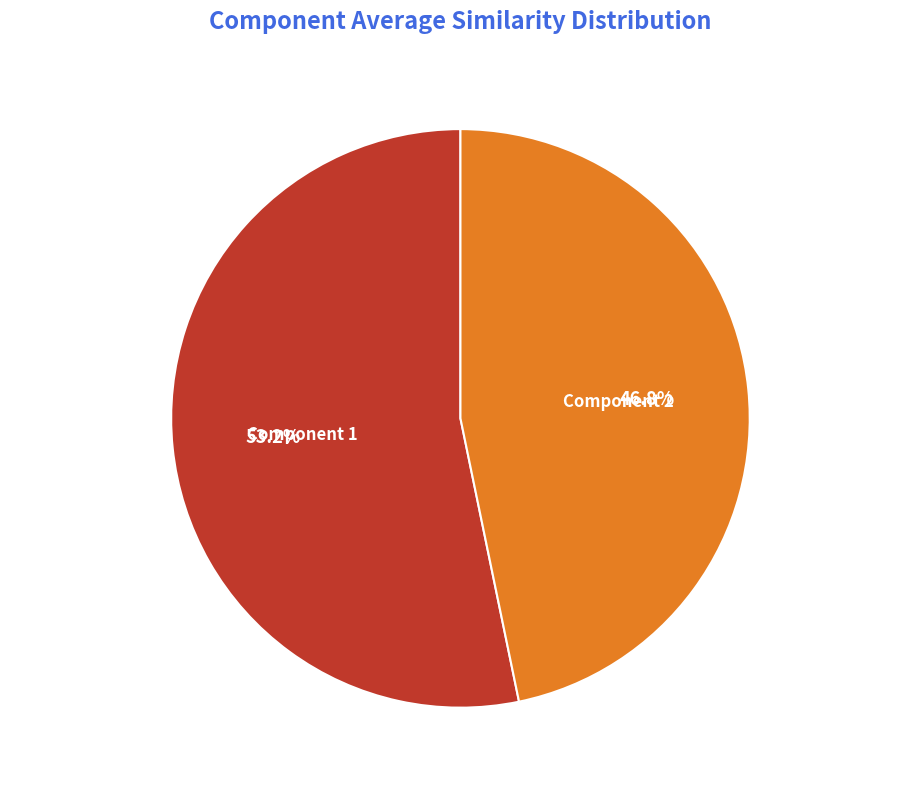

Count the number of slices in the pie.

2